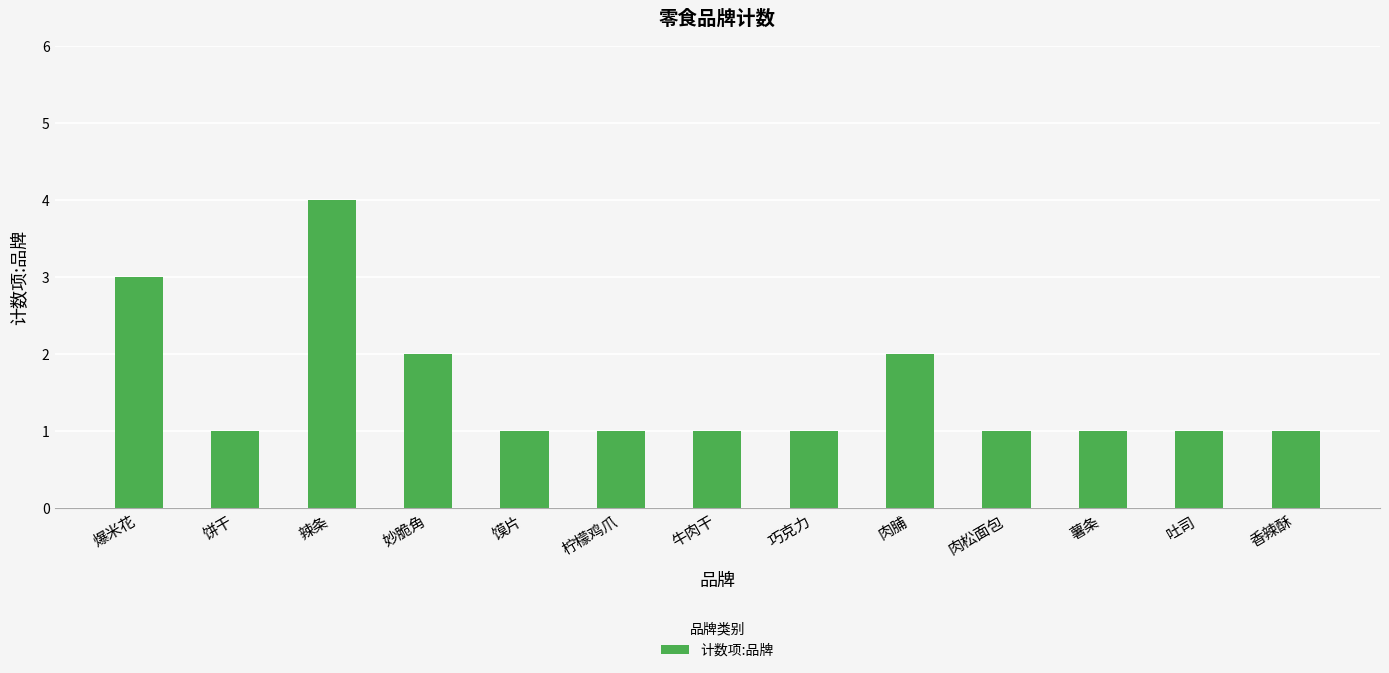

What is the label of the 2nd bar from the left?

饼干